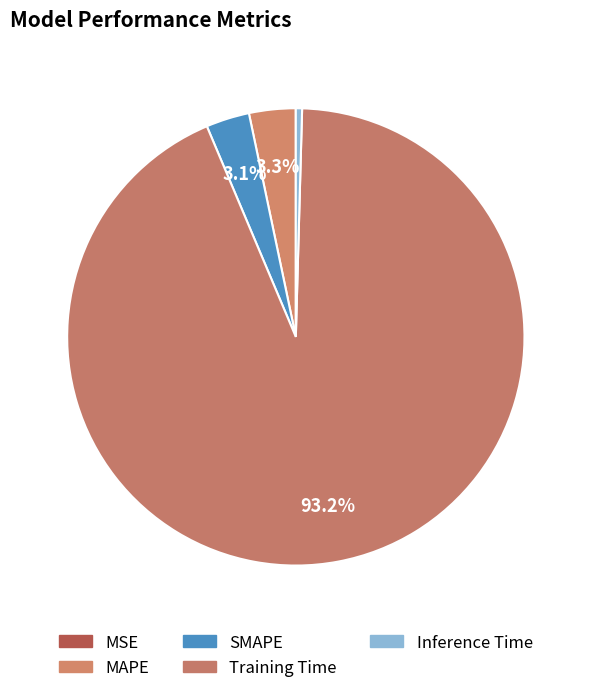

Combined, do SMAPE and Inference Time account for over 50%?

No